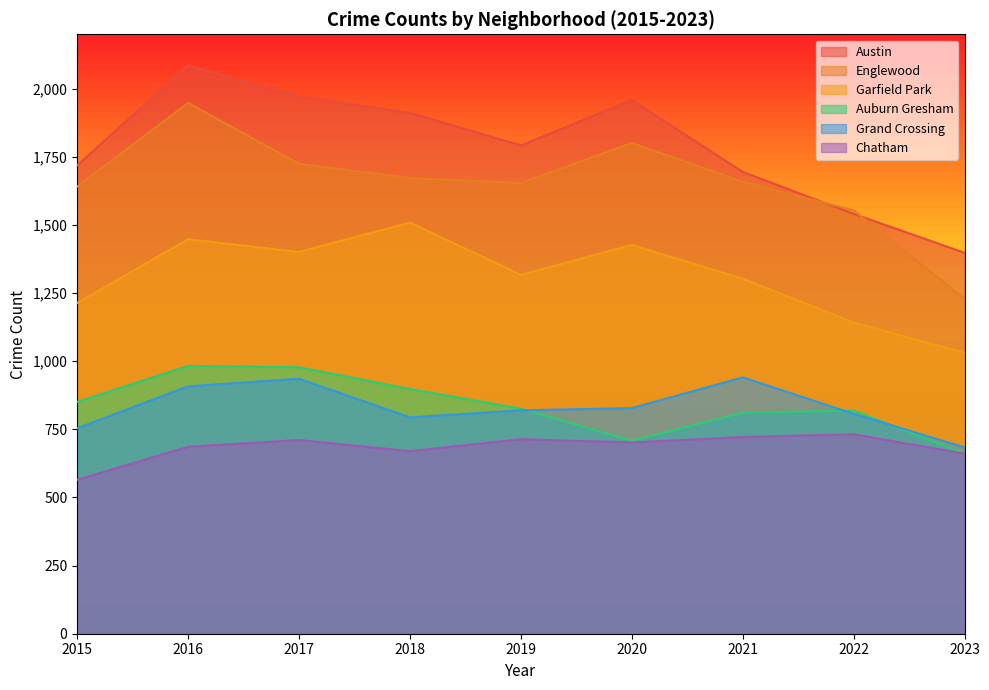

What is the smallest value displayed?

565